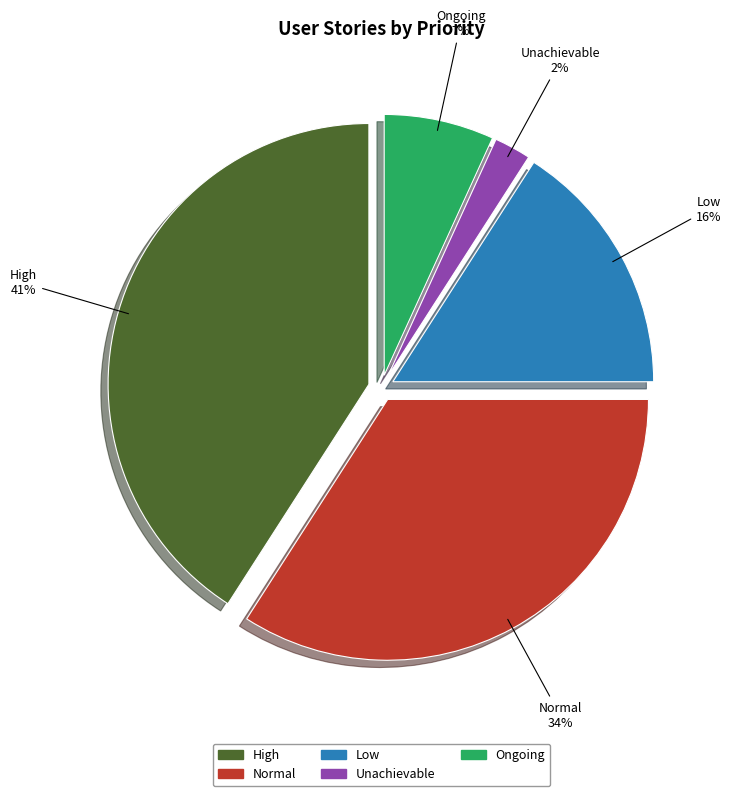

How many segments does this pie chart have?

5